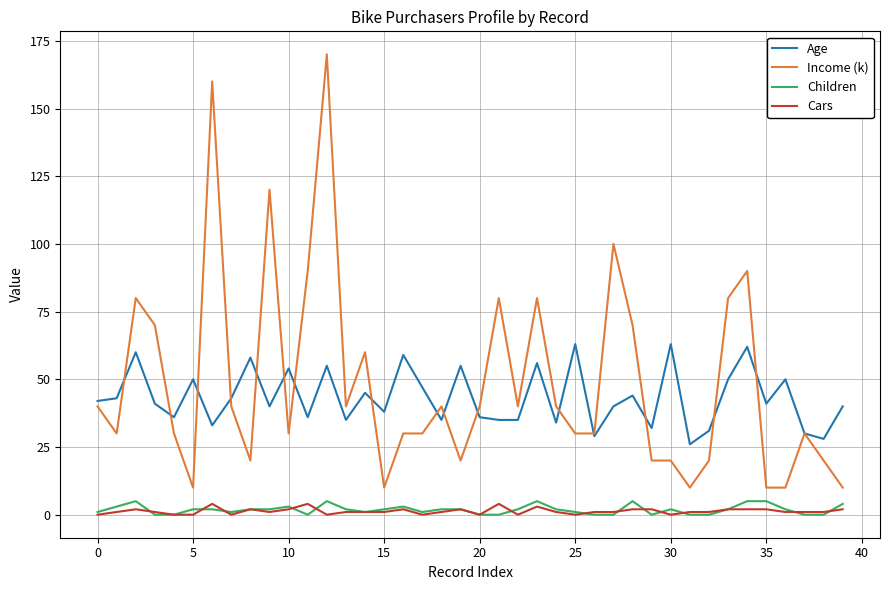

Which series has the widest spread of values?

Income (k)